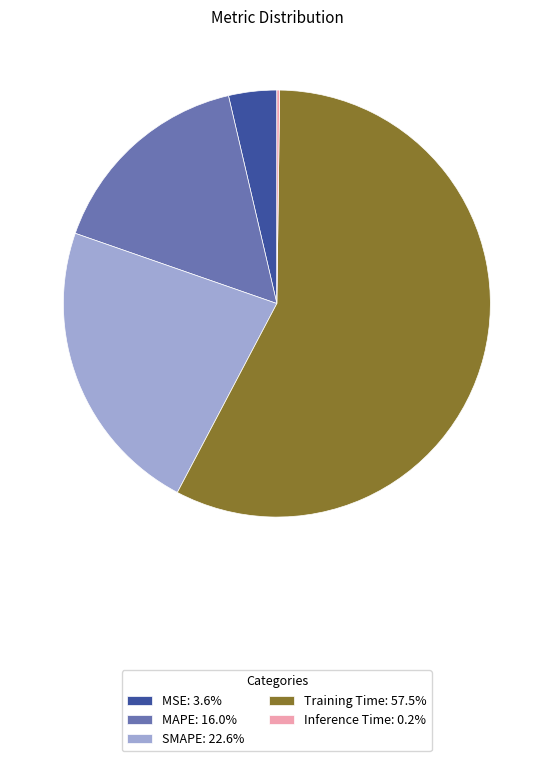

Which has a higher value, MAPE or Training Time?

Training Time